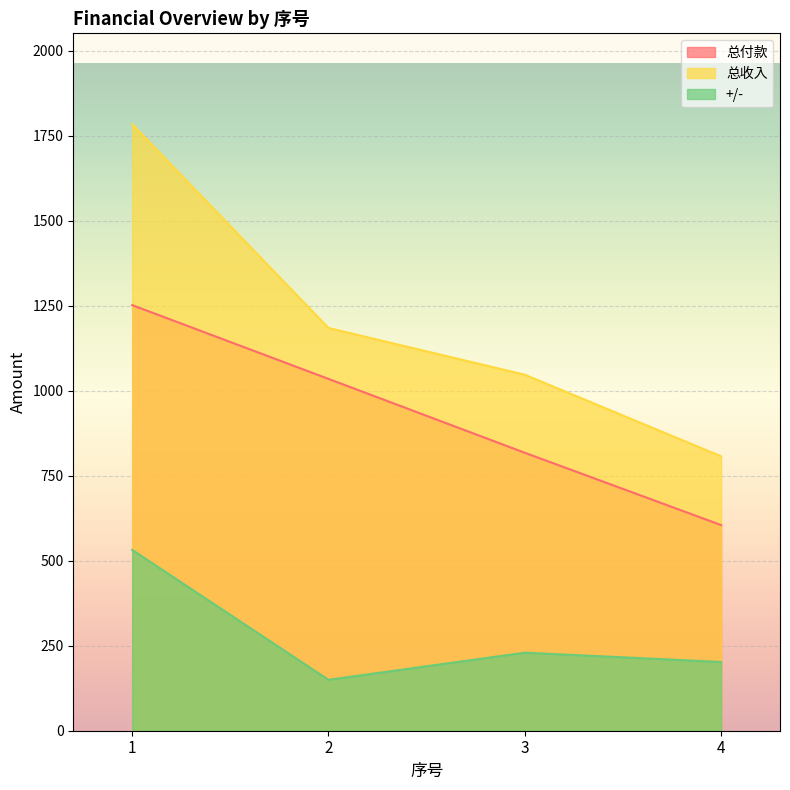

True or false: +/- has a value of 146.1 at 1.

False